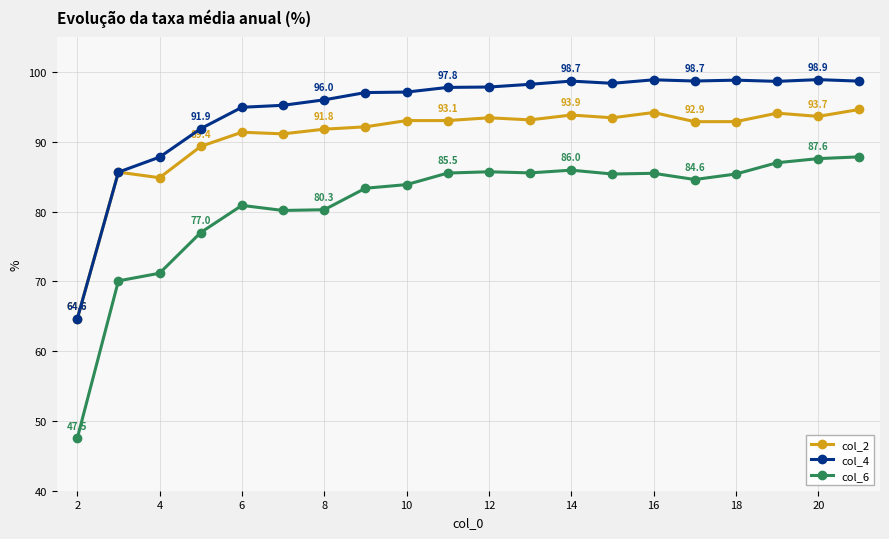

What is the minimum value shown in the chart?

47.5